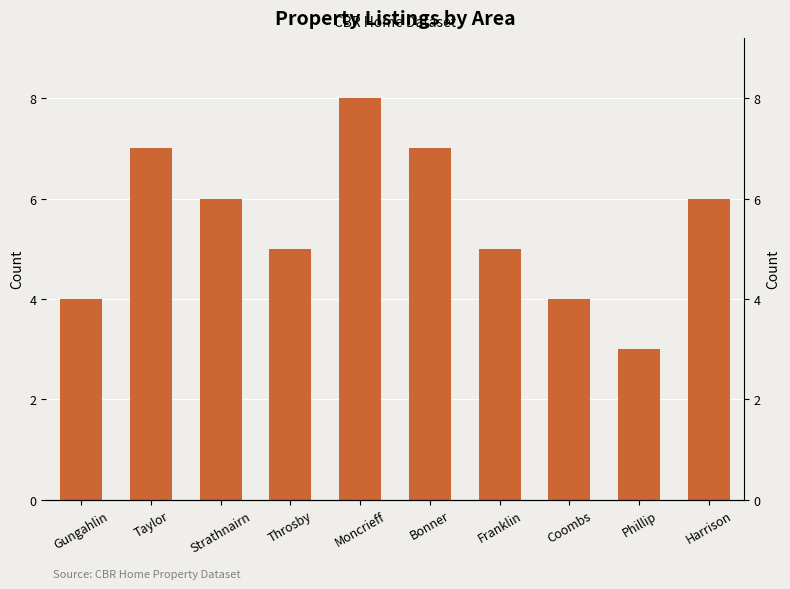

Which has a higher value, Moncrieff or Strathnairn?

Moncrieff